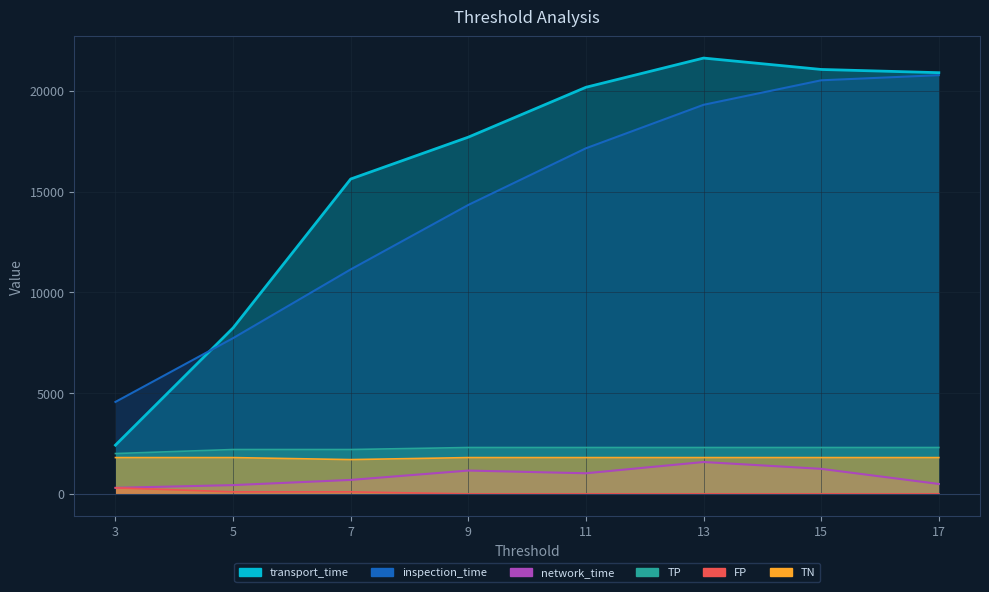

Is it true that transport_time equals 3538.8 at 5?

False